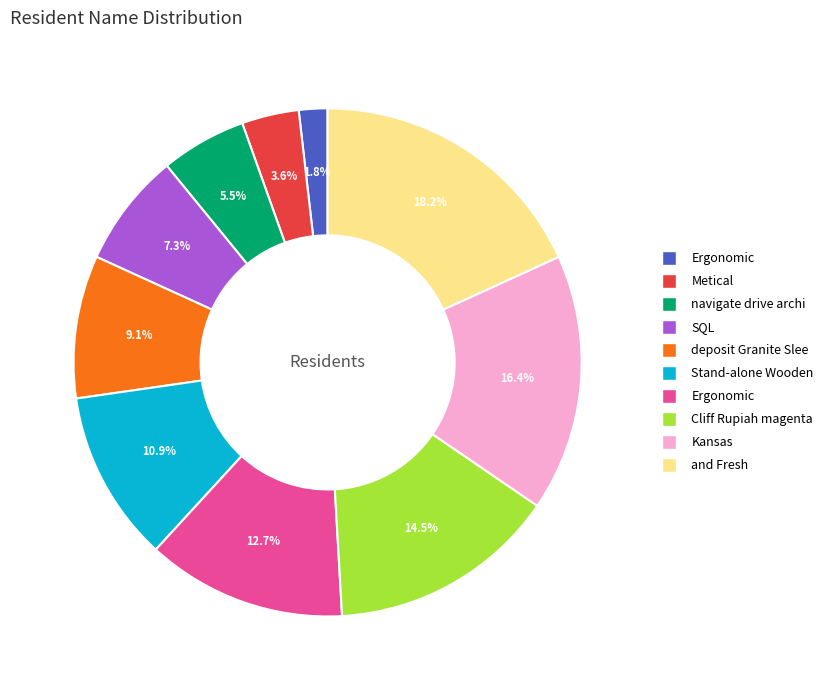

Is there a majority slice in this chart?

No